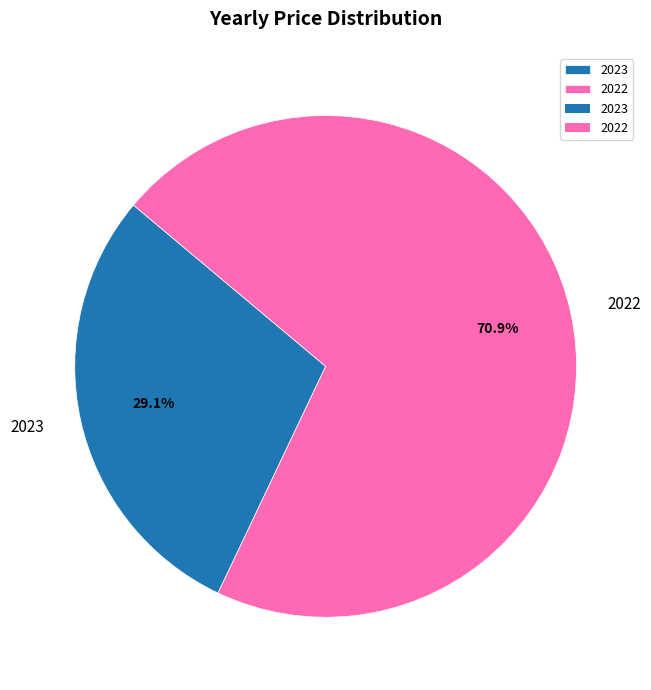

Which has a higher value, 2023 or 2022?

2022